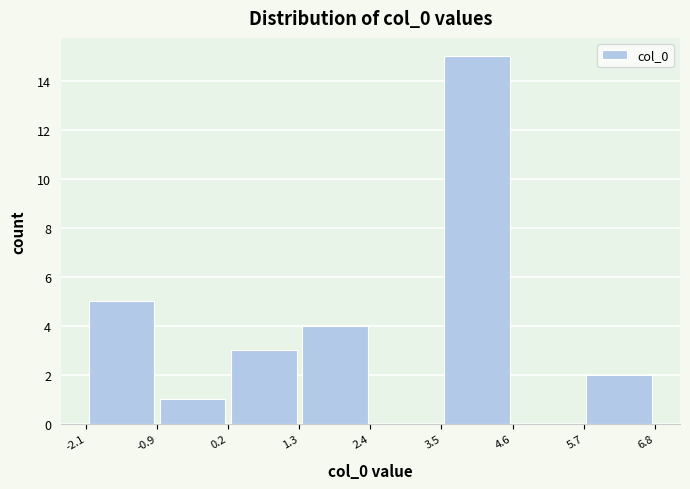

Reading left to right, transcribe this chart: for each bar, give the range it covers on the x-axis and its height. The values are not printed on the chart, so give them approximately, as read against the axis.

-2.1 to -0.9: 5
-0.9 to 0.2: 1
0.2 to 1.3: 3
1.3 to 2.4: 4
2.4 to 3.5: 0
3.5 to 4.6: 15
4.6 to 5.7: 0
5.7 to 6.8: 2